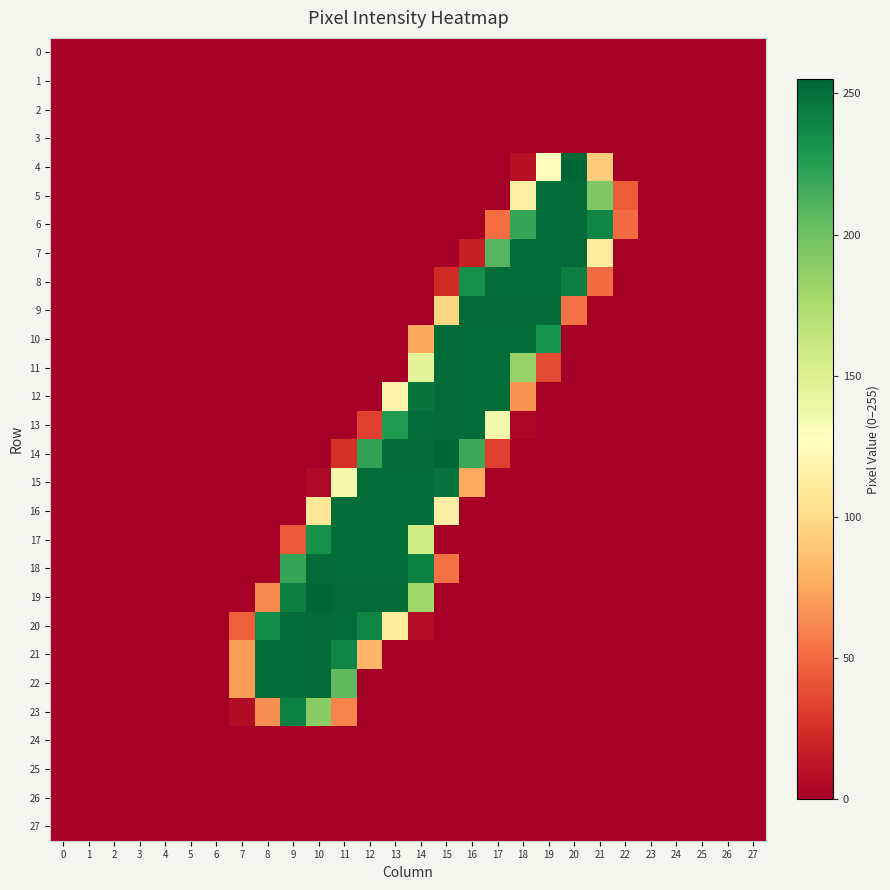

How many categories are shown in the chart?

28